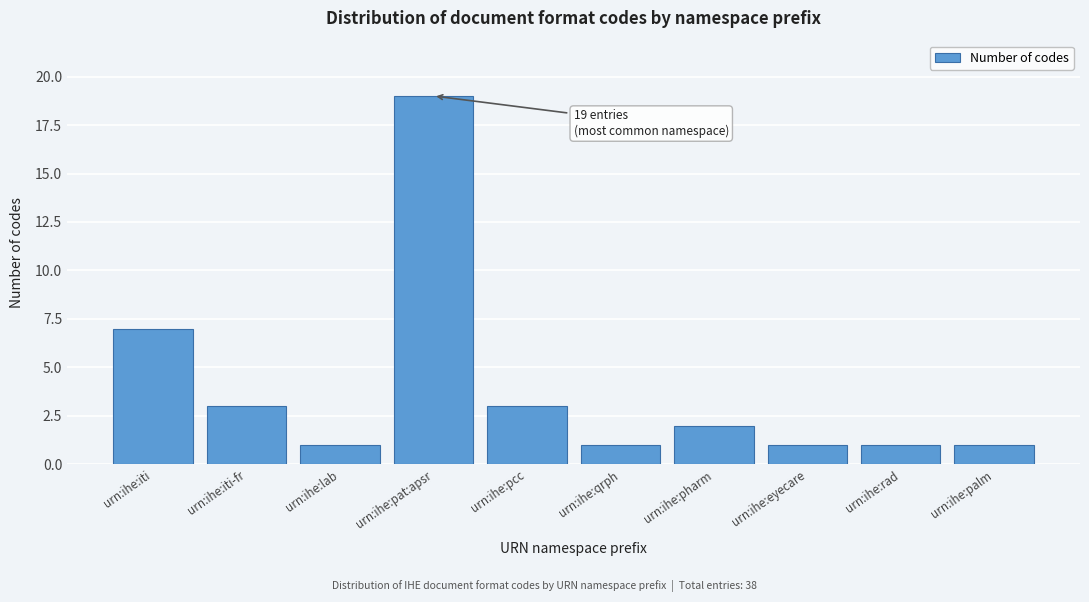

Reading left to right, what are all the values shown in this chart?

urn:ihe:iti=7	urn:ihe:iti-fr=3	urn:ihe:lab=1	urn:ihe:pat:apsr=19	urn:ihe:pcc=3	urn:ihe:qrph=1	urn:ihe:pharm=2	urn:ihe:eyecare=1	urn:ihe:rad=1	urn:ihe:palm=1